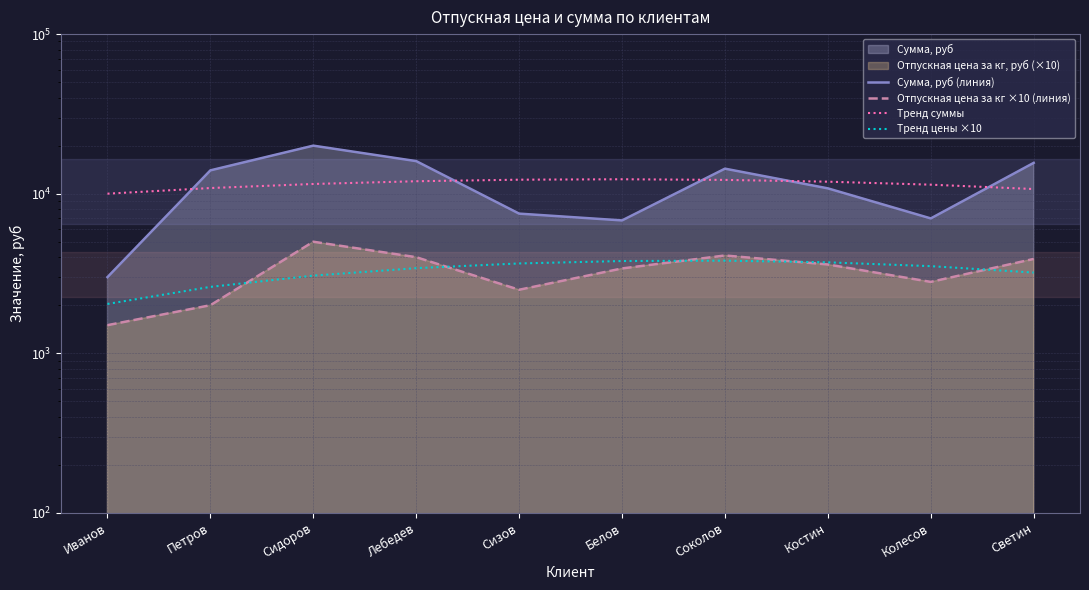

Rank the series by their maximum value, from lowest to highest.

Тренд цены ×10, Отпускная цена за кг ×10 (линия), Тренд суммы, Сумма, руб (линия)